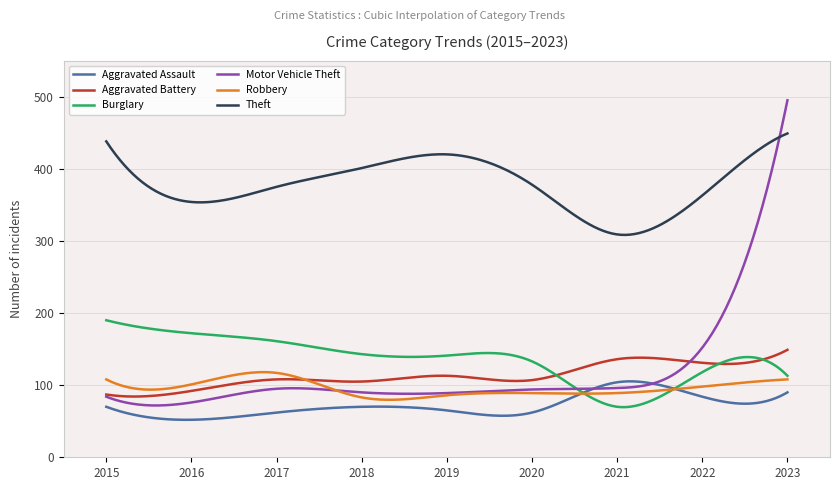

True or false: Theft and Burglary cross at least once.

False